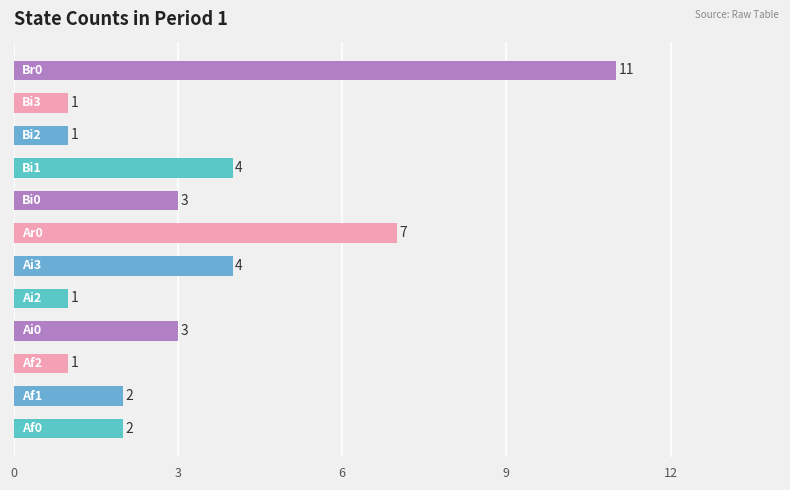

Count the values in the range 1 to 4.

10